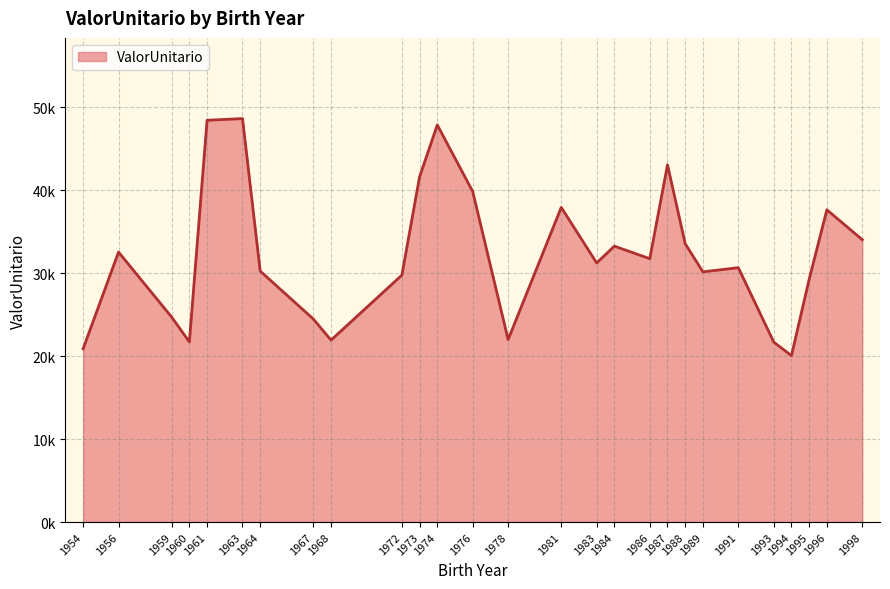

Does the chart have visible grid lines?

Yes